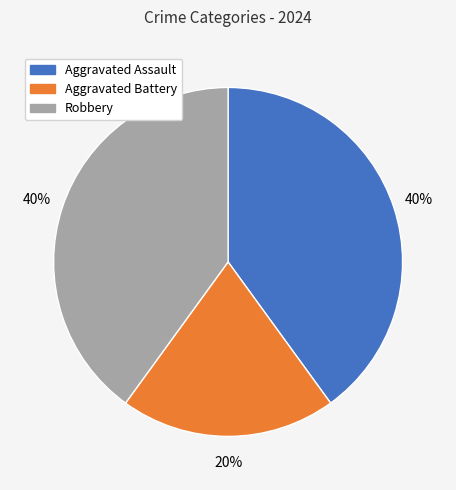

Combined, do Aggravated Battery and Aggravated Assault account for over 50%?

Yes